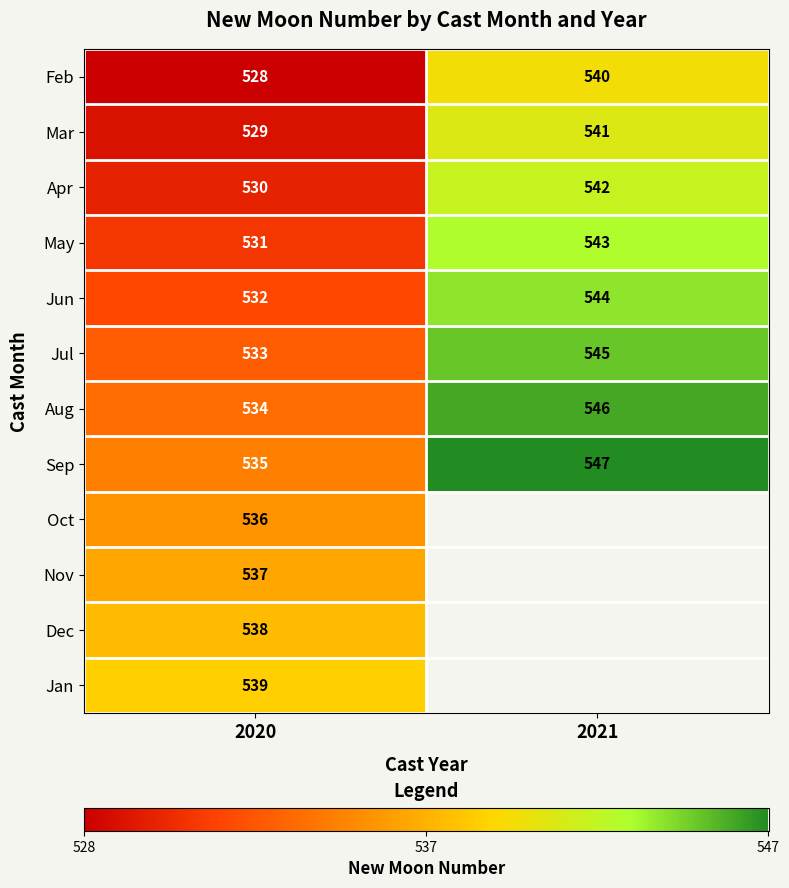

How many categories are shown in the chart?

2